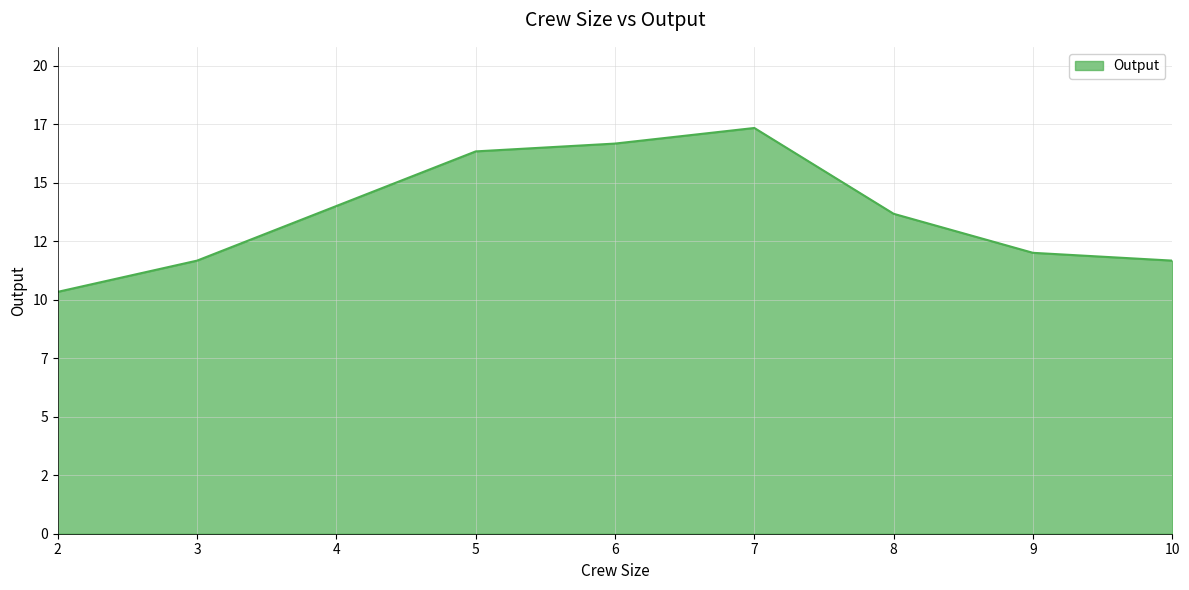

What is the ratio of the value at 10 to the value at 5?

0.7